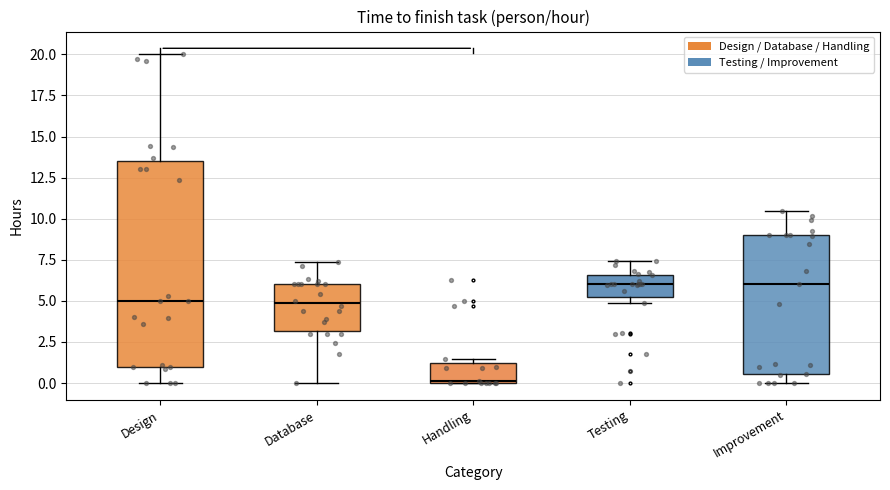

Reading left to right, transcribe this box plot: for each box, give where its median line is, the range the box spans, and where its two whiskers end, as read against the y-axis. The values are not printed on the chart, so give them approximately, as read against the axis.

Design: median 5.0, box 1.0 to 13.5, whiskers 0.0 to 20.0
Database: median 5.0, box 3.0 to 6.0, whiskers 0.0 to 7.5
Handling: median 0.0, box 0.0 to 1.0, whiskers 0.0 to 1.5
Testing: median 6.0, box 5.0 to 6.5, whiskers 5.0 (just below the box's lower edge) to 7.5
Improvement: median 6.0, box 0.5 to 9.0, whiskers 0.0 to 10.5